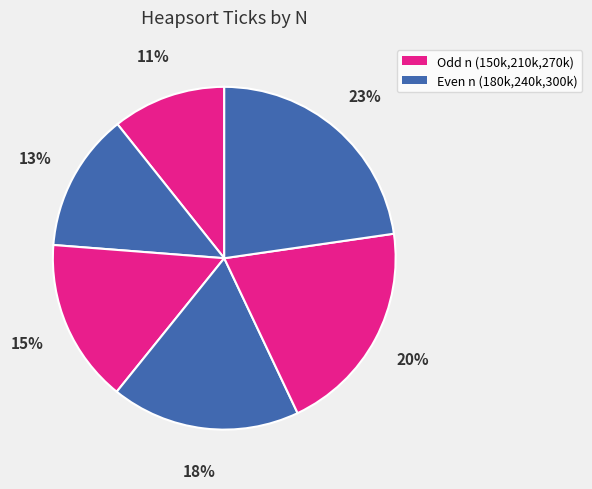

Does any single category account for the majority?

No